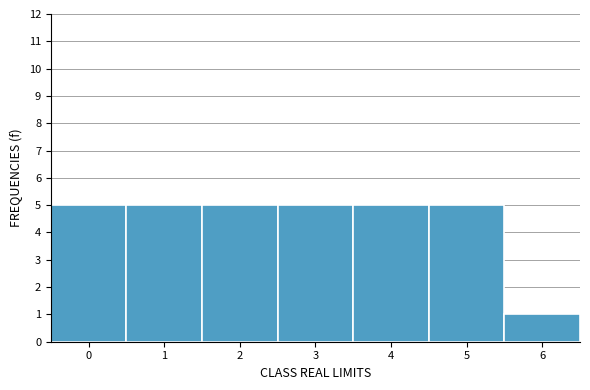

Reading left to right, transcribe this chart: for each bar, give the range it covers on the x-axis and its height. The values are not printed on the chart, so give them approximately, as read against the axis.

-0.5 to 0.5: 5
0.5 to 1.5: 5
1.5 to 2.5: 5
2.5 to 3.5: 5
3.5 to 4.5: 5
4.5 to 5.5: 5
5.5 to 6.5: 1